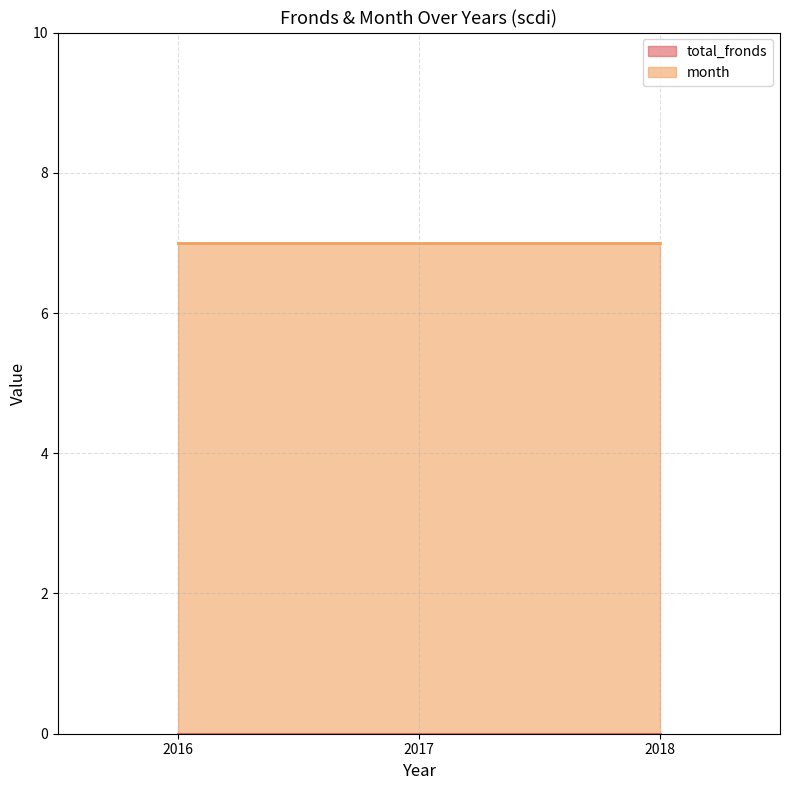

Rank the categories by total_fronds value from highest to lowest.

2016, 2017, 2018